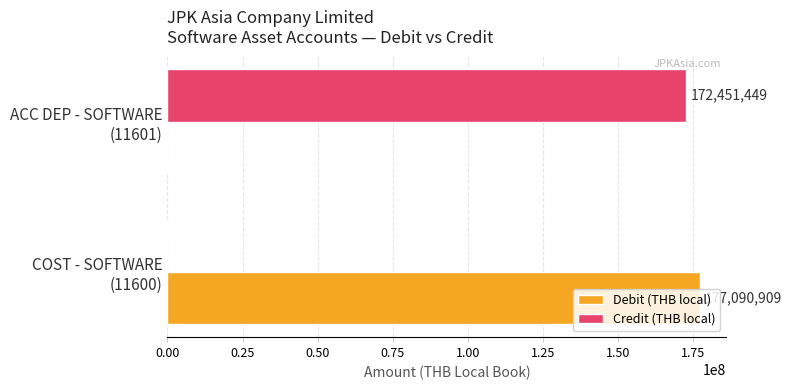

What is the greatest value displayed?

177090909